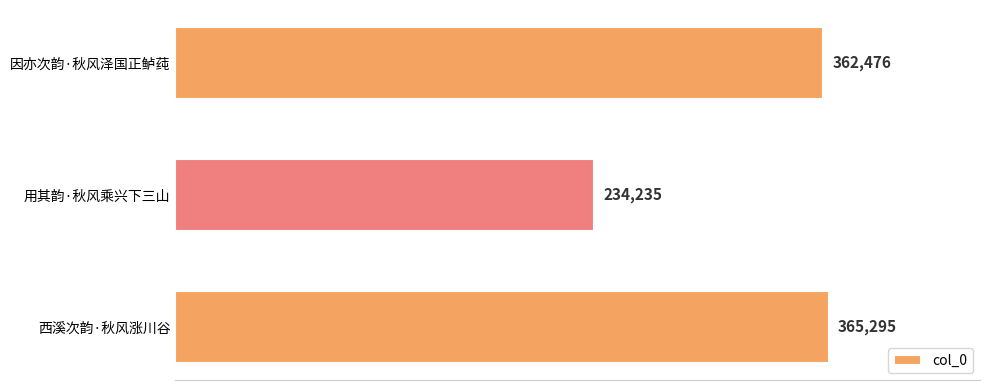

List the labels in order of value, largest first.

西溪次韵·秋风涨川谷, 因亦次韵·秋风泽国正鲈莼, 用其韵·秋风乘兴下三山